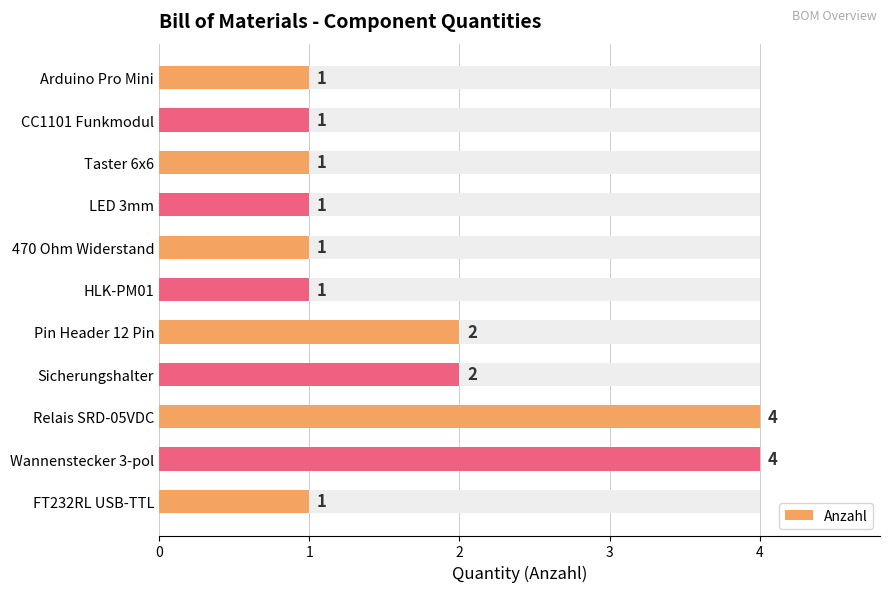

How many values are between 1 and 2?

9